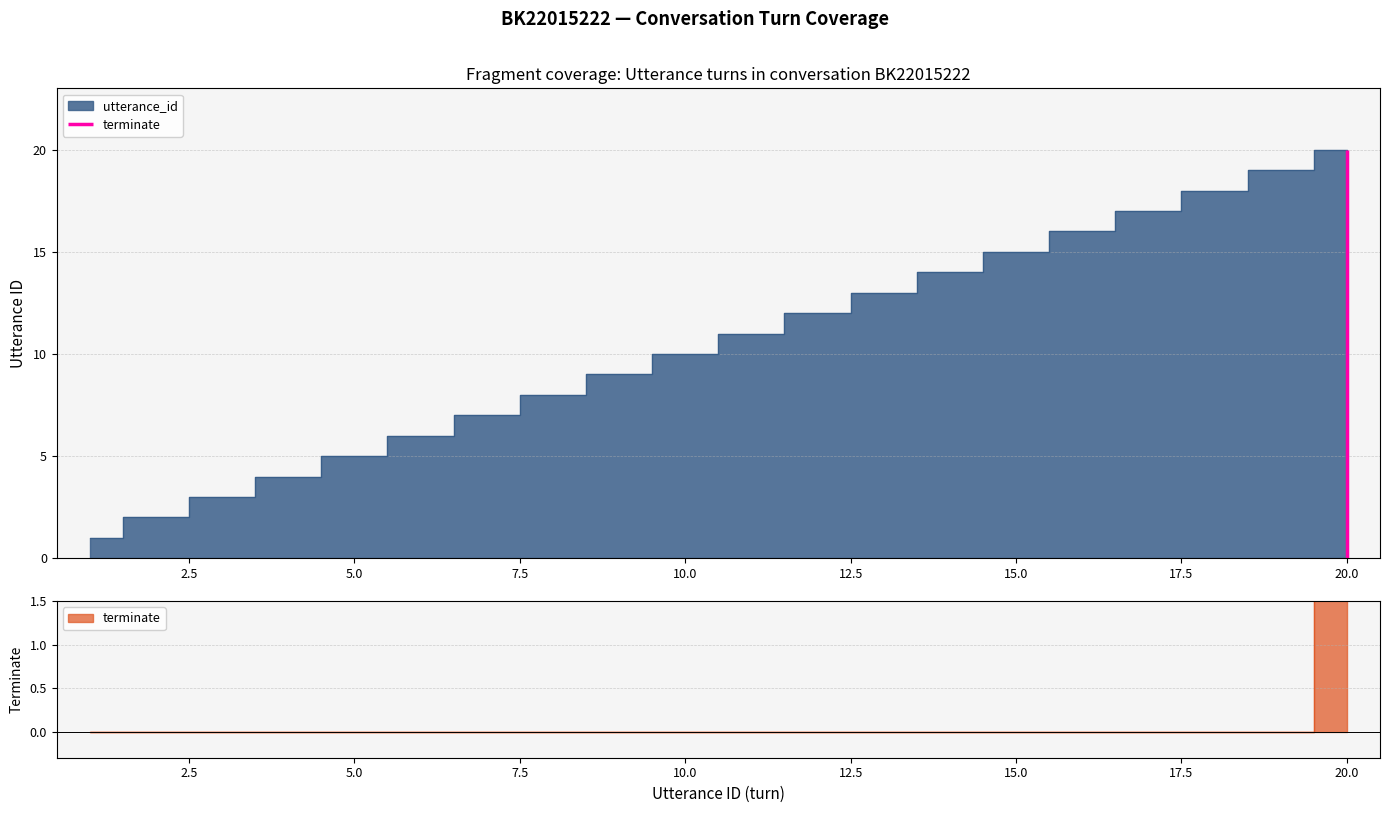

What is the value of the utterance_id point at the 13th from the left?

13